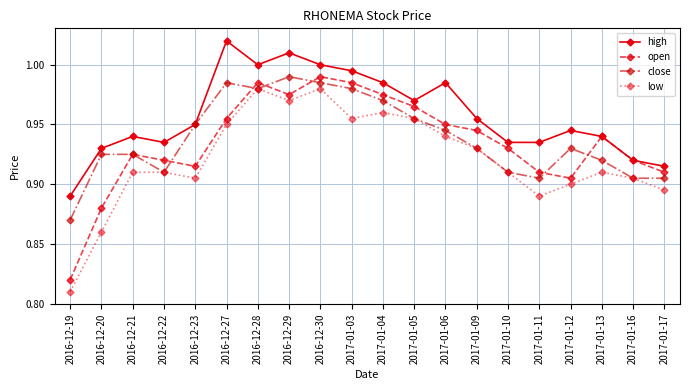

What is the sum of all open values?

18.7